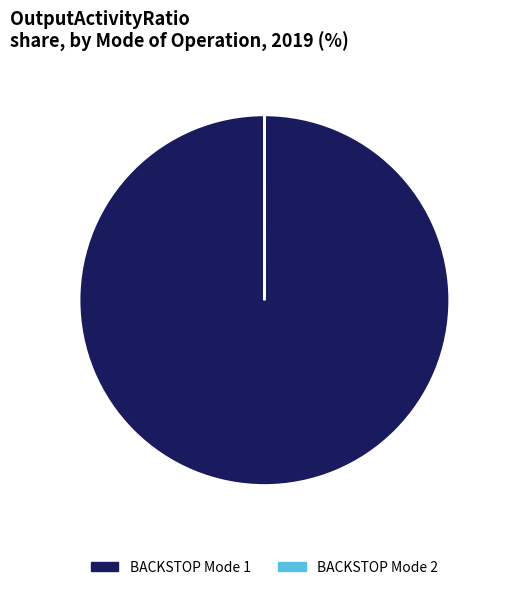

True or false: BACKSTOP Mode 1 accounts for 100% of the total.

True